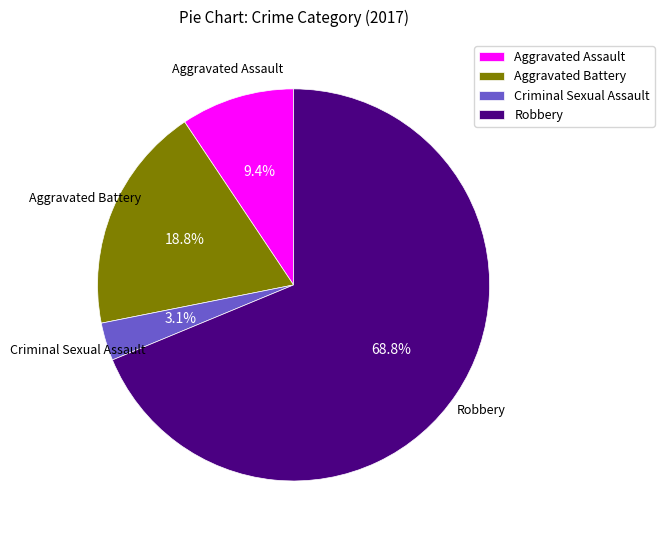

True or false: Robbery accounts for 57% of the total.

False